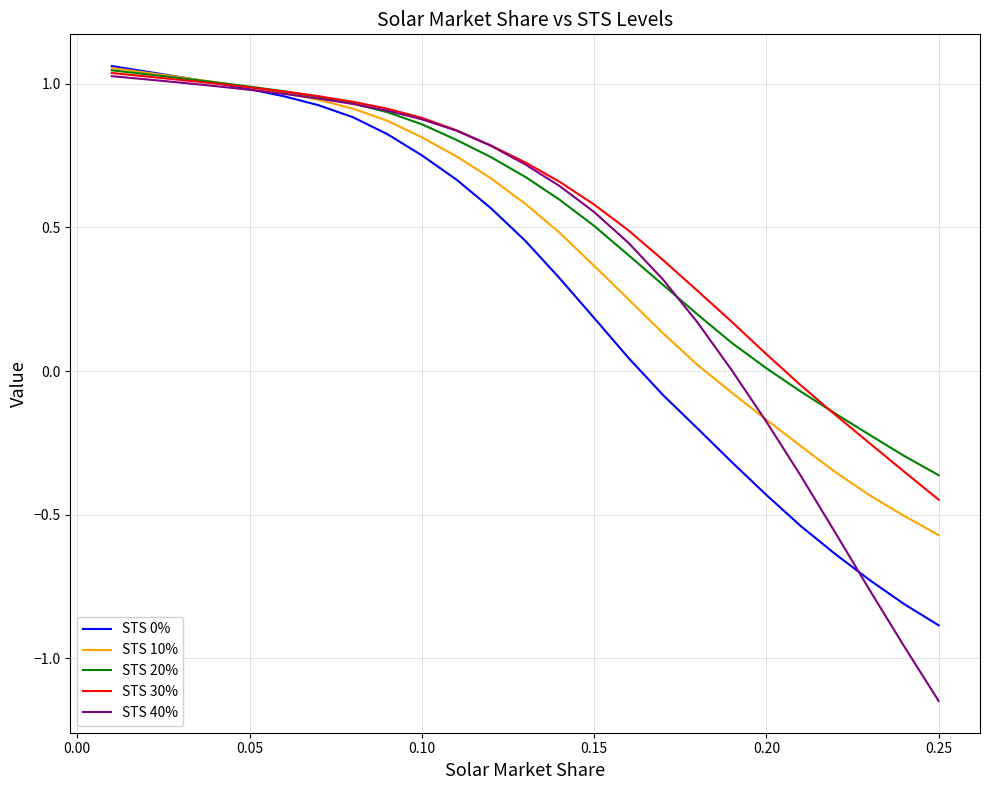

How many intersections are there between STS 0% and STS 20%?

1